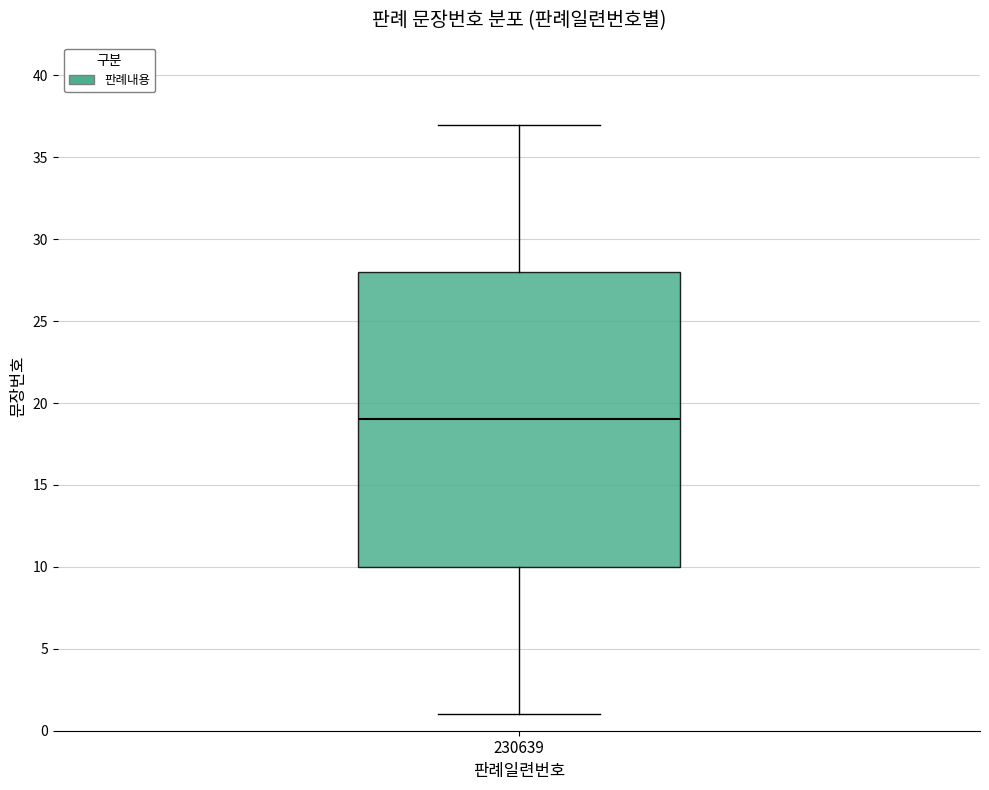

Transcribe this box plot: give where the median line is, the range the box spans, and where the two whiskers end, as read against the y-axis. The values are not printed on the chart, so give them approximately, as read against the axis.

median 19, box 10 to 28, whiskers 1 to 37